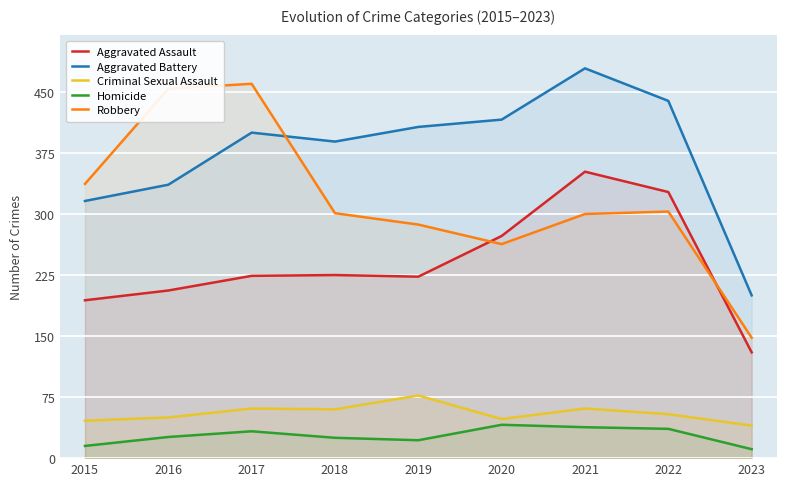

Which series has the largest total across all categories?

Aggravated Battery